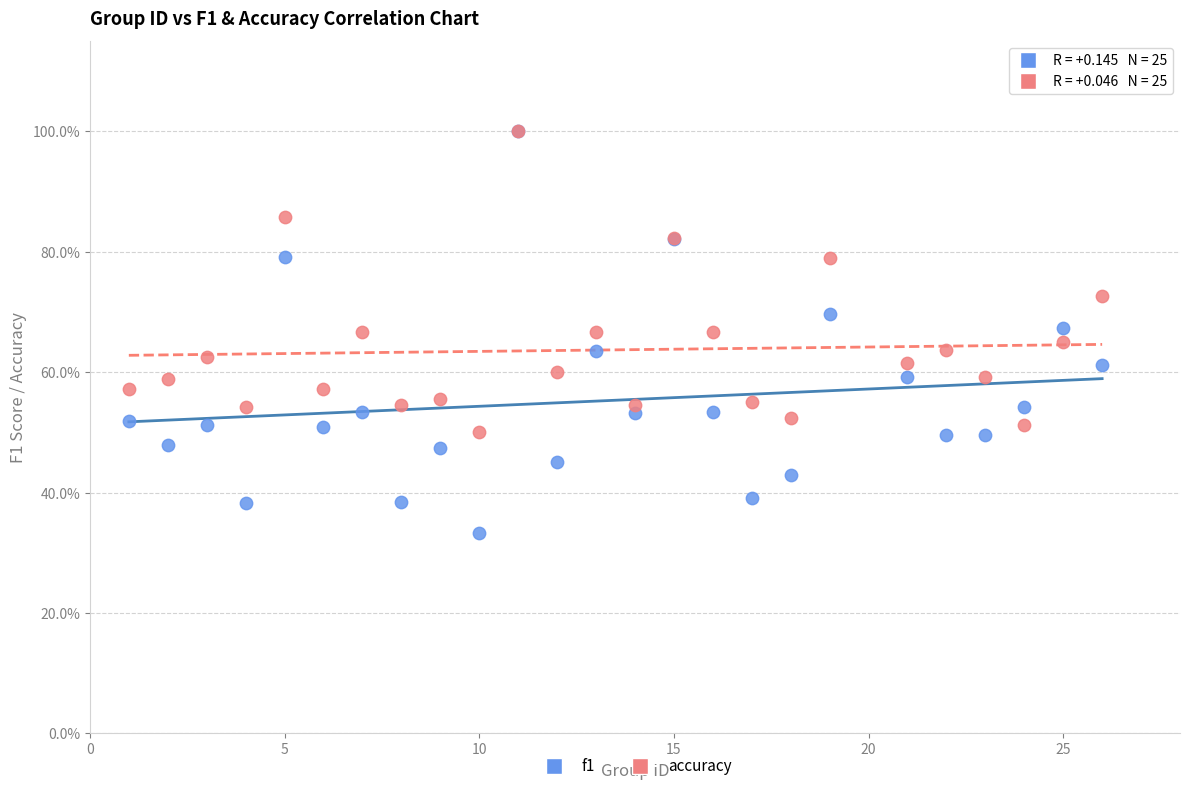

What are all the series names shown in the legend?

f1, accuracy